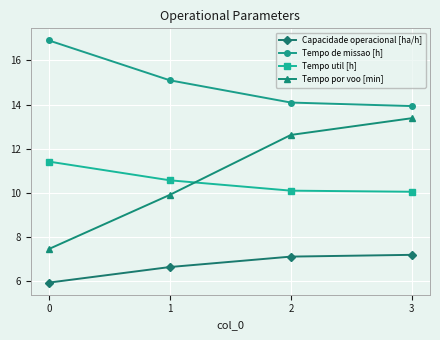

What value does the Tempo util [h] series have at 1?

10.6